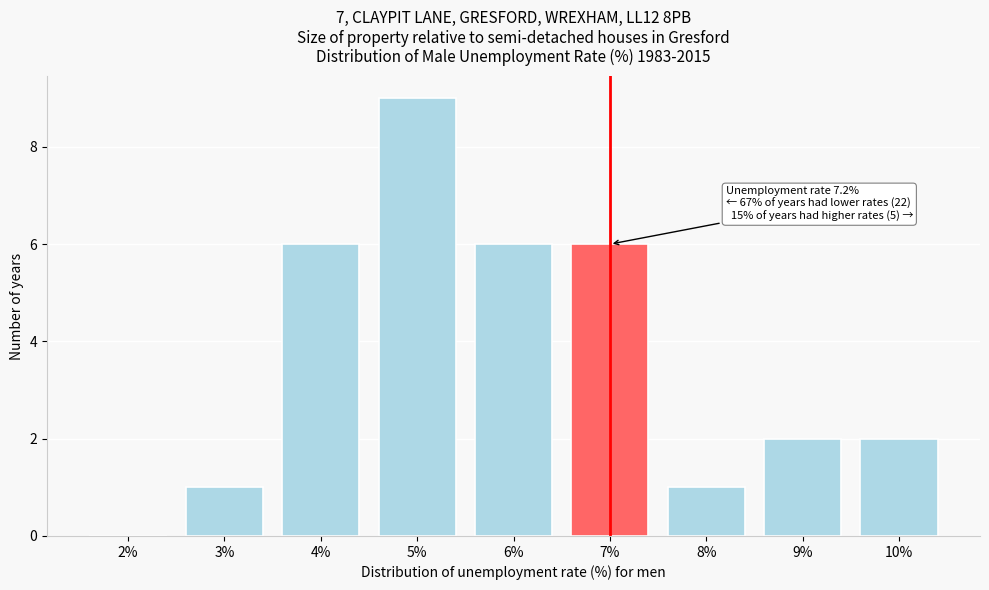

Reading left to right, transcribe all the data shown in this chart.

2%=0	3%=1	4%=6	5%=9	6%=6	7%=6	8%=1	9%=2	10%=2